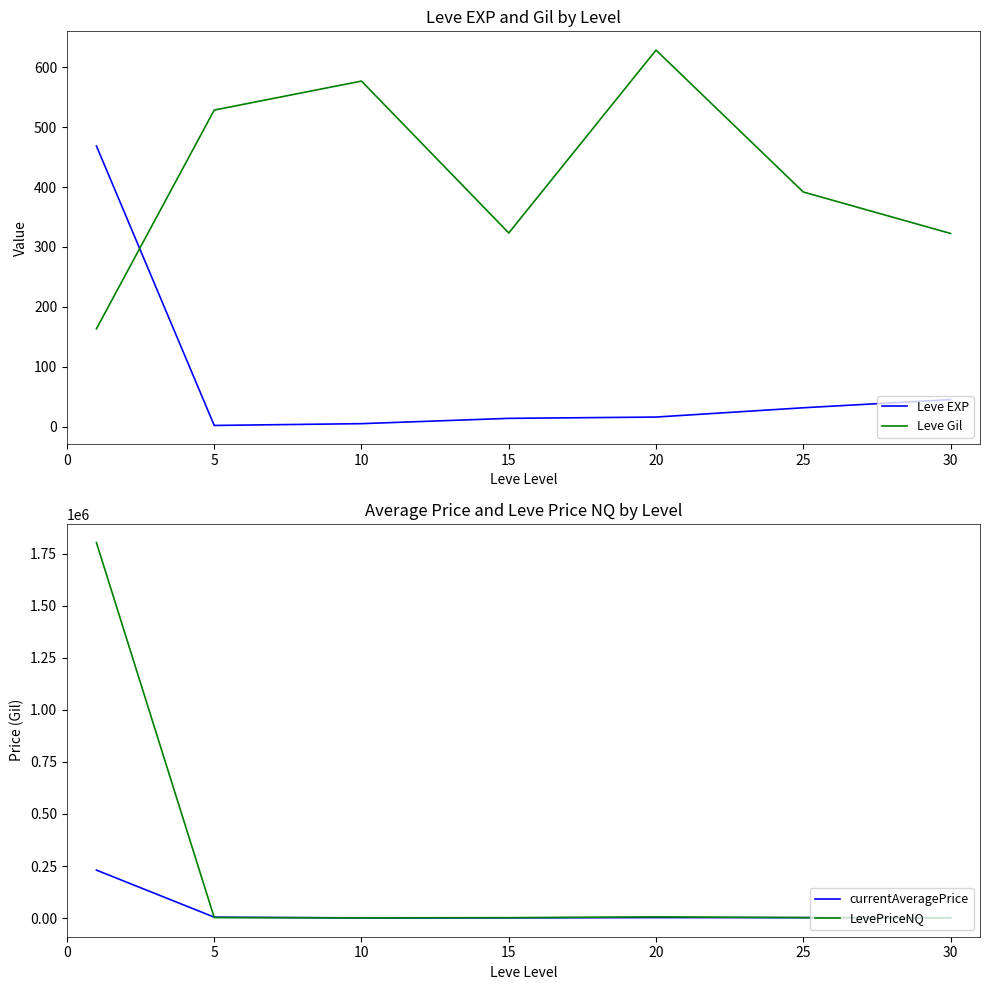

What is the sum of the LevePriceNQ values at 25 and 15?

3693.3